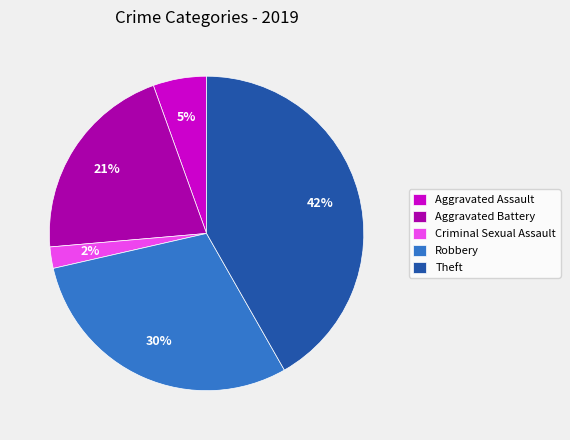

Which slice is the smallest?

Criminal Sexual Assault